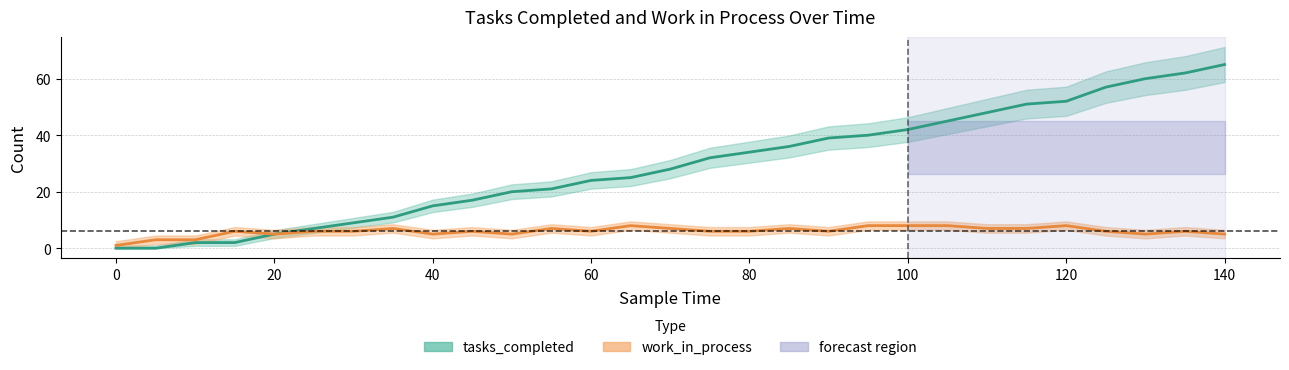

Reading right to left, extract all data points from this chart.

tasks_completed: 65	62	60	57	52	51	48	45	42	40	39	36	34	32	28	25	24	21	20	17	15	11	9	7	5	2	2	0	0
work_in_process: 5	6	5	6	8	7	7	8	8	8	6	7	6	6	7	8	6	7	5	6	5	7	6	6	5	6	3	3	1